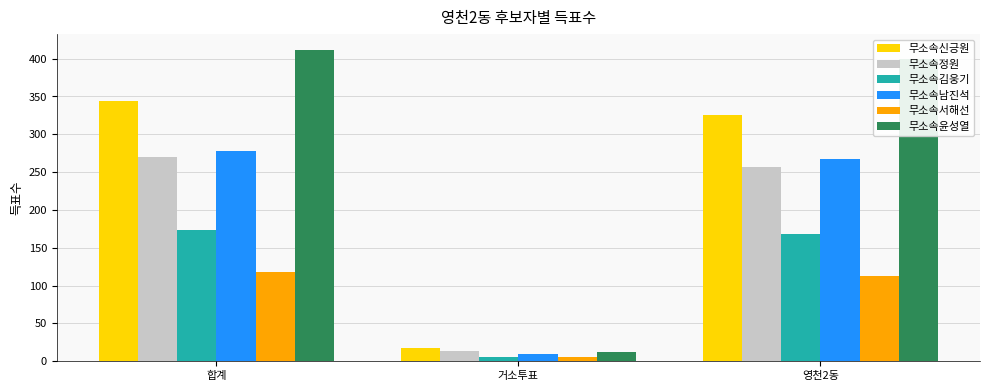

Which series changed the most between 합계 and 거소투표?

무소속윤성열